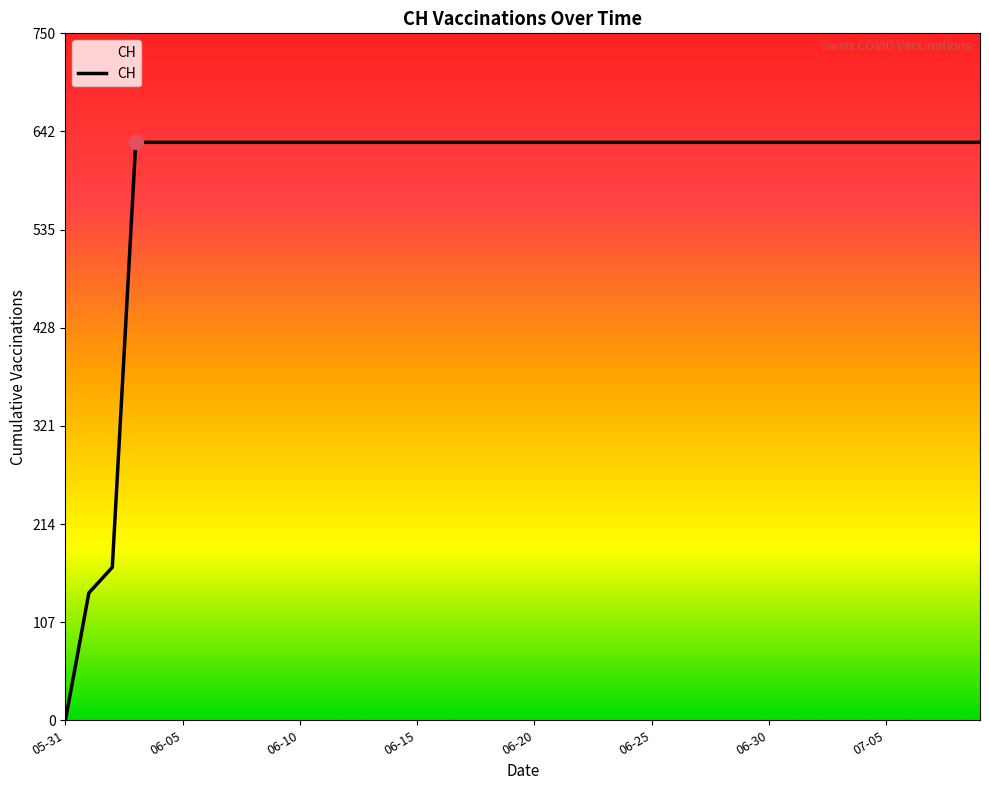

What is the difference between the maximum and minimum values?

631